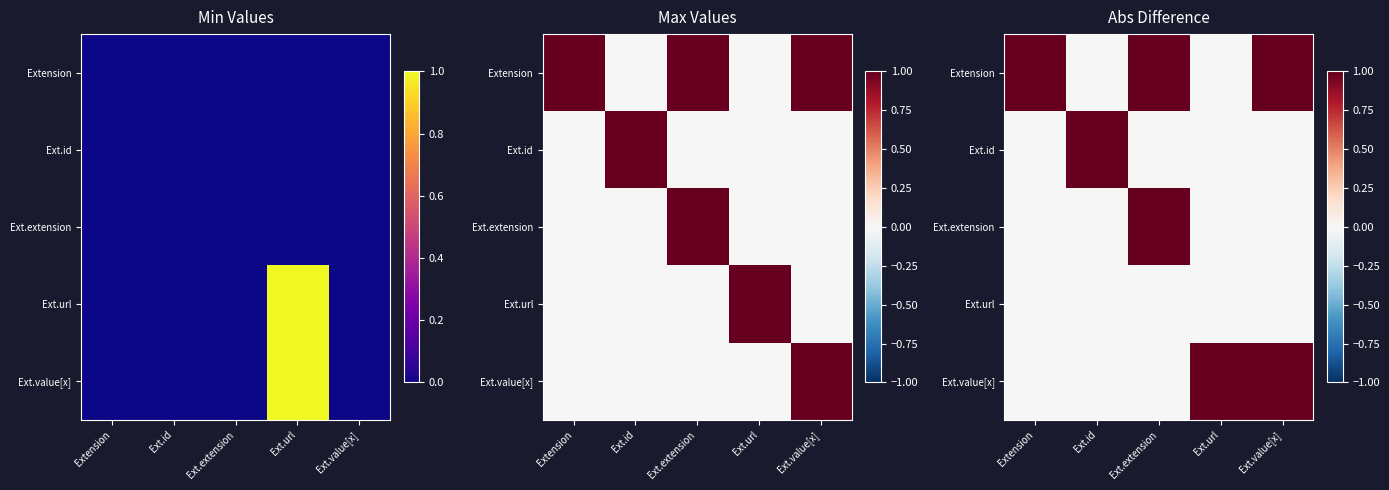

What is the sum of all Extension values?

3